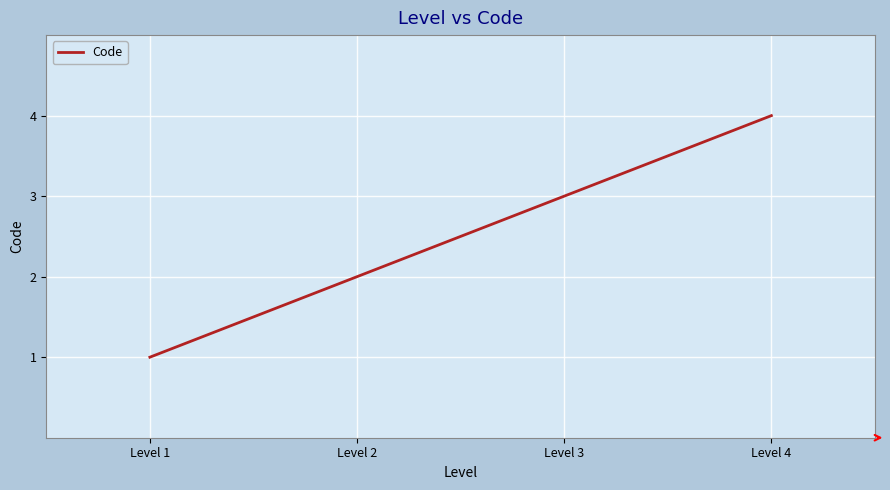

List the labels in order of value, smallest first.

Level 1, Level 2, Level 3, Level 4